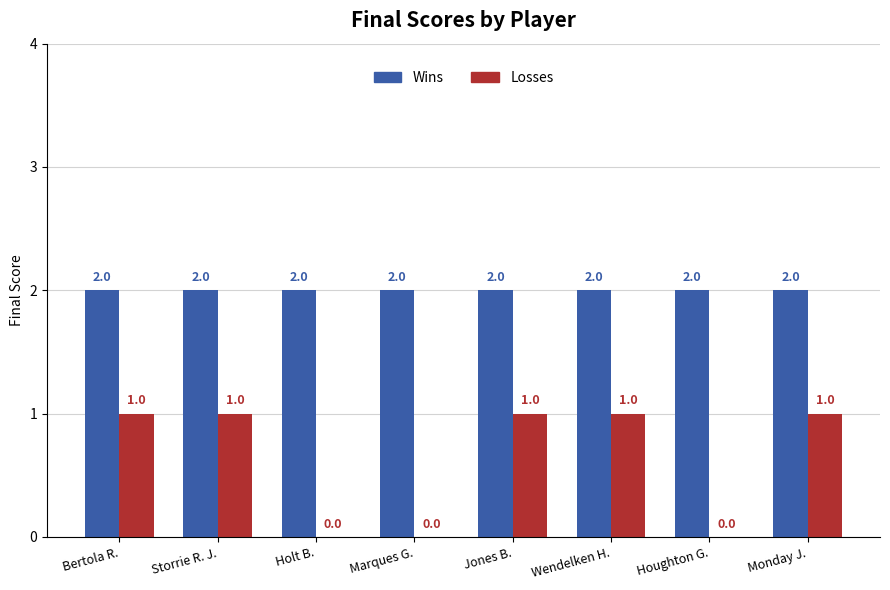

What is the sum of the Wins values at Houghton G. and Jones B.?

4